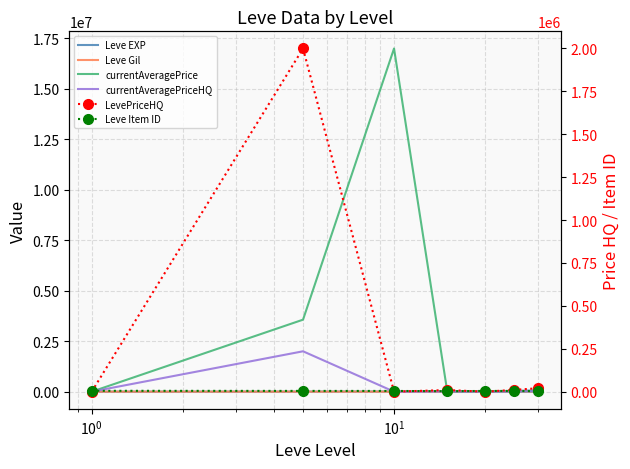

Which series has the largest total across all categories?

currentAveragePrice